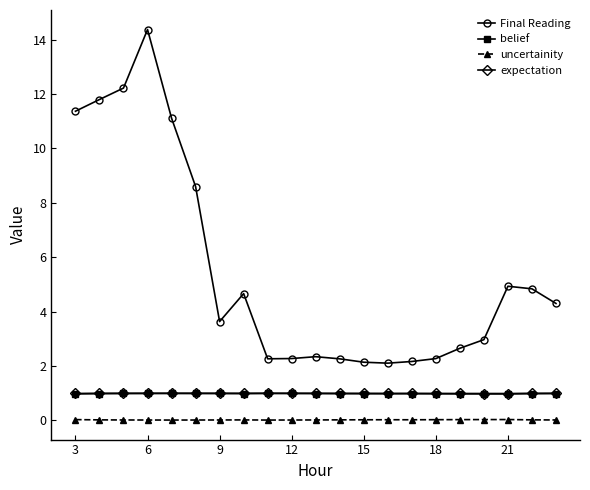

What are all the series names shown in the legend?

Final Reading, belief, uncertainity, expectation